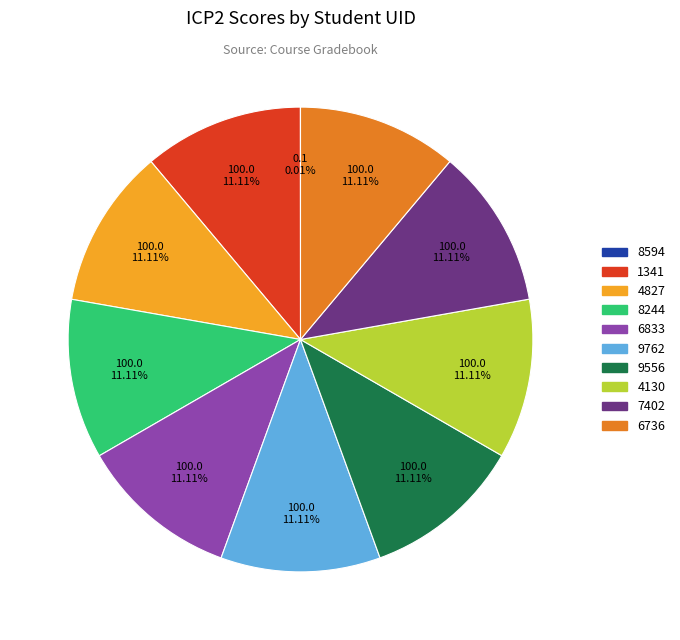

To the nearest percent, what is the average slice percentage?

10%